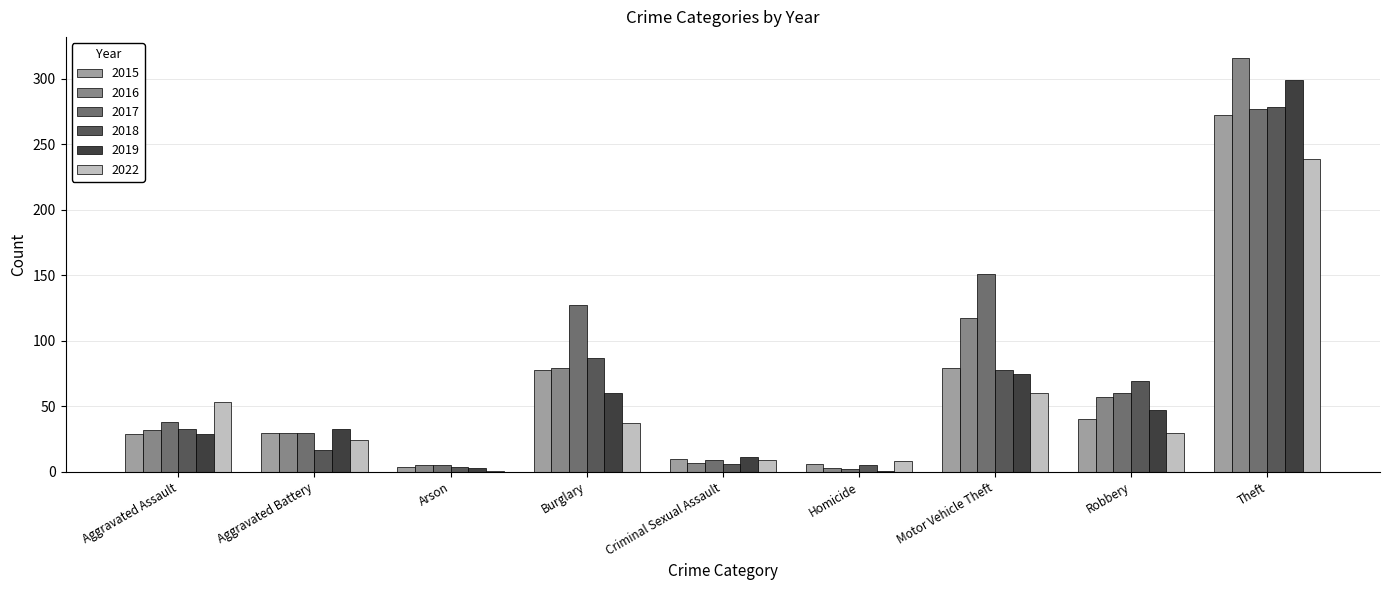

Read the 2016 value at Motor Vehicle Theft.

117